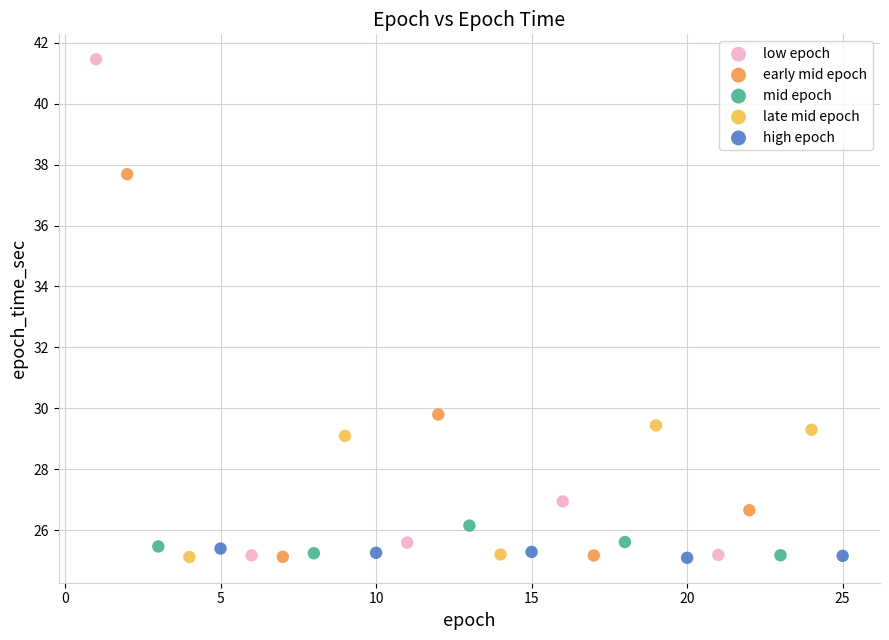

Which series has the largest Y range (max minus min)?

low epoch